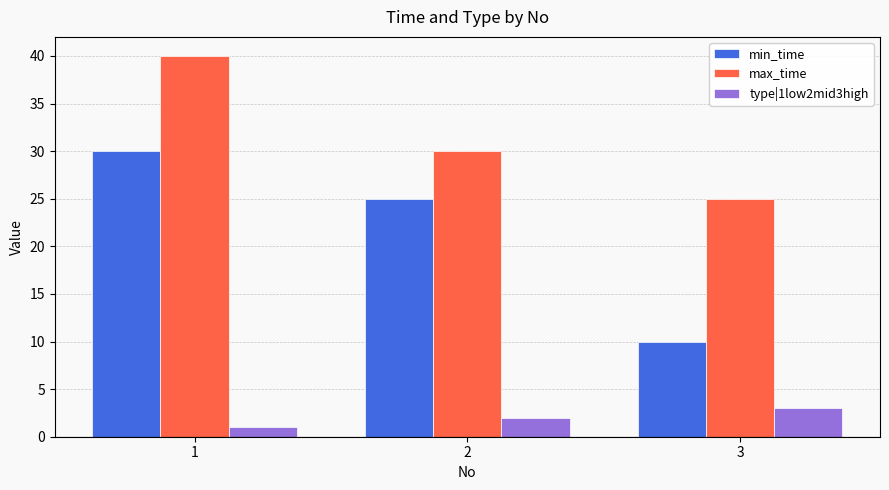

How many type|1low2mid3high values are between 1 and 3?

3